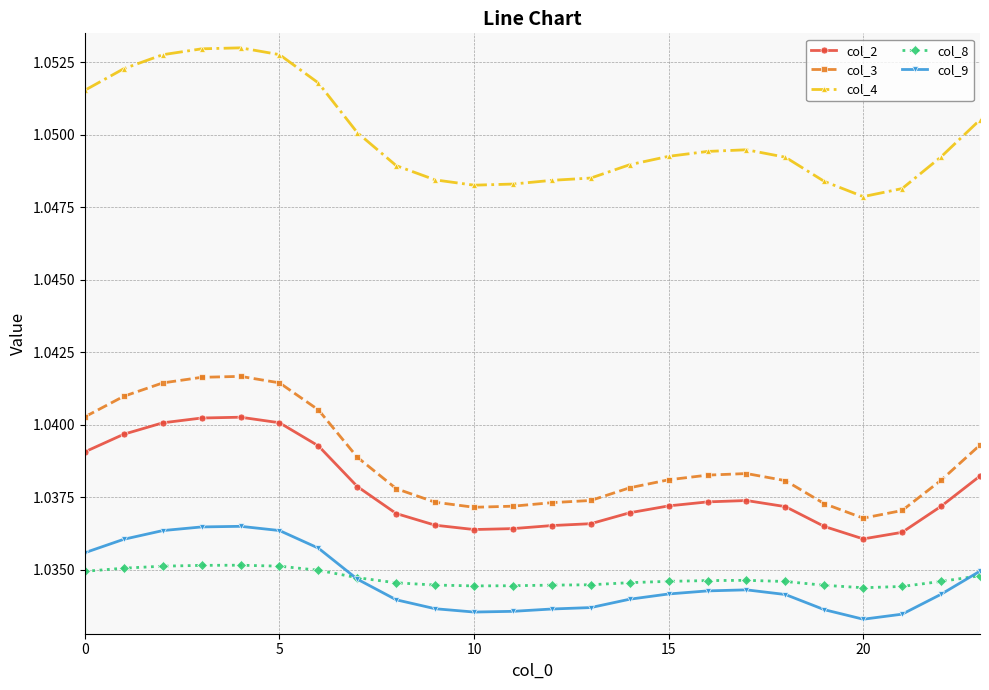

List the series in order of their peak value, highest first.

col_4, col_3, col_2, col_9, col_8